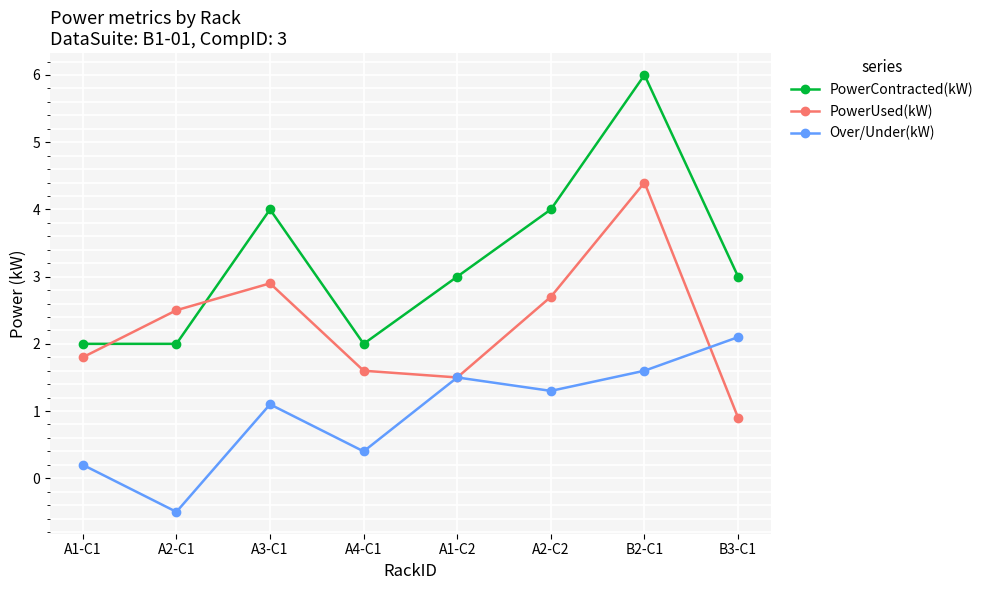

The PowerContracted(kW) series shows 4.3 at A1-C2. True or false?

False